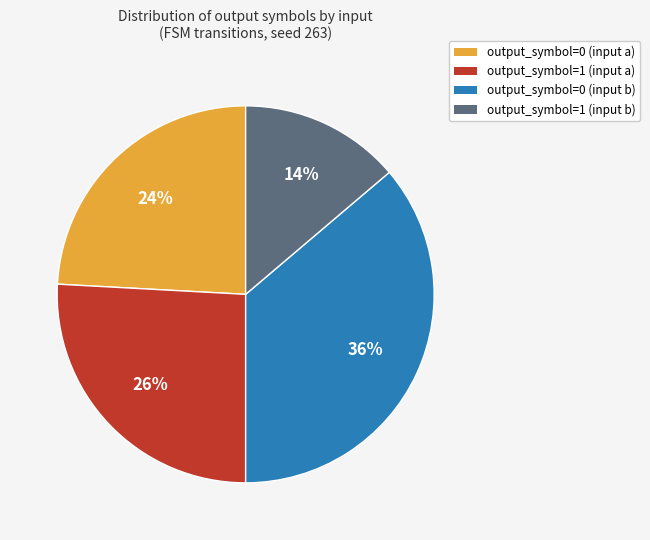

To the nearest percent, what portion does output_symbol=1 (input a) represent?

26%